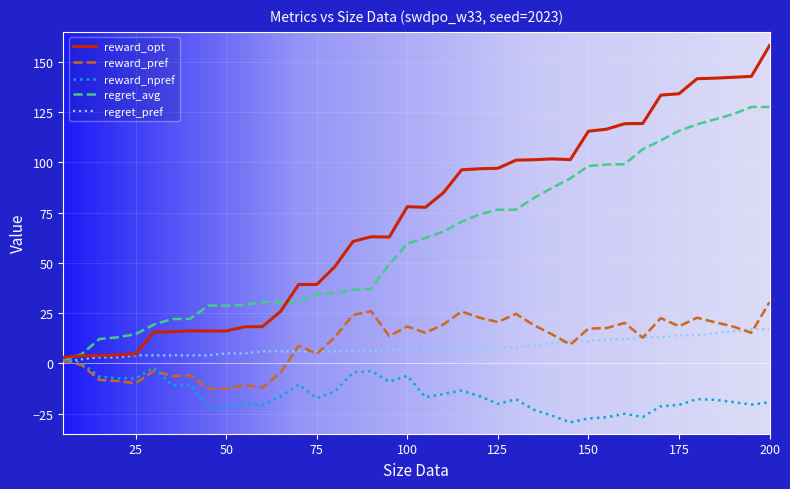

What is the highest value of the reward_pref series?

30.5